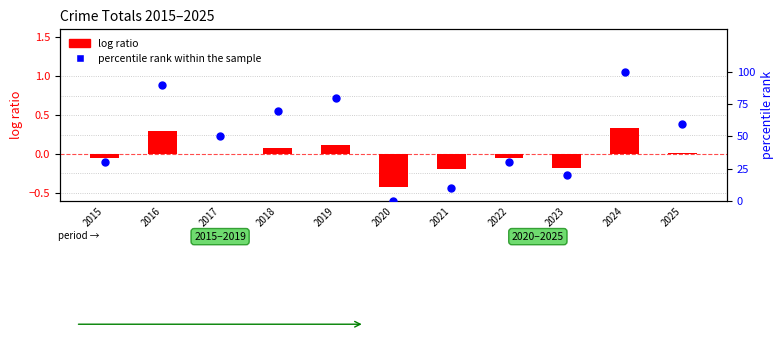

What is the total value across all series at 2022?

29.9